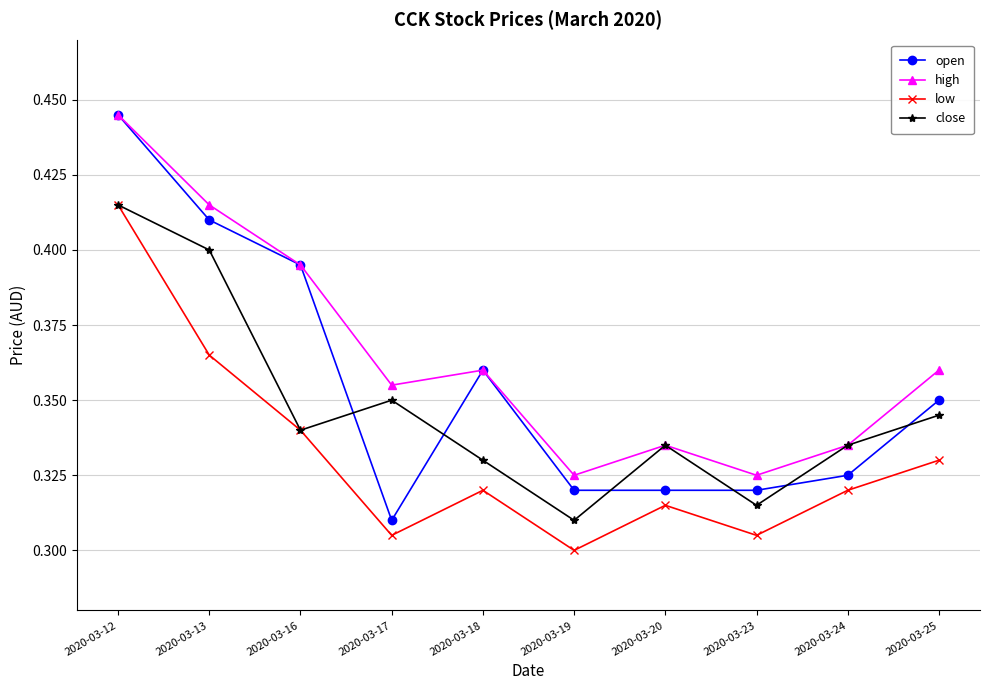

Which series has the largest range (max minus min)?

open